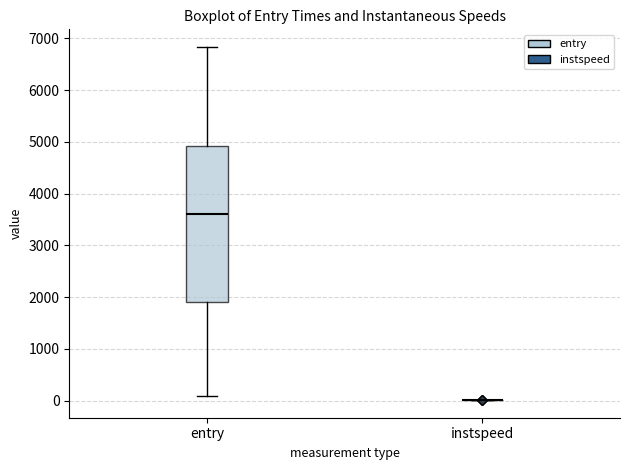

Reading left to right, read every box against the y-axis: the position of its median line, the range the box covers, and the ends of its whiskers. The values are not printed on the chart, so give them approximately, as read against the axis.

entry: median 3600, box 1900 to 4900, whiskers 100 to 6800
instspeed: box collapsed to a line at 0, whiskers 0 to 0